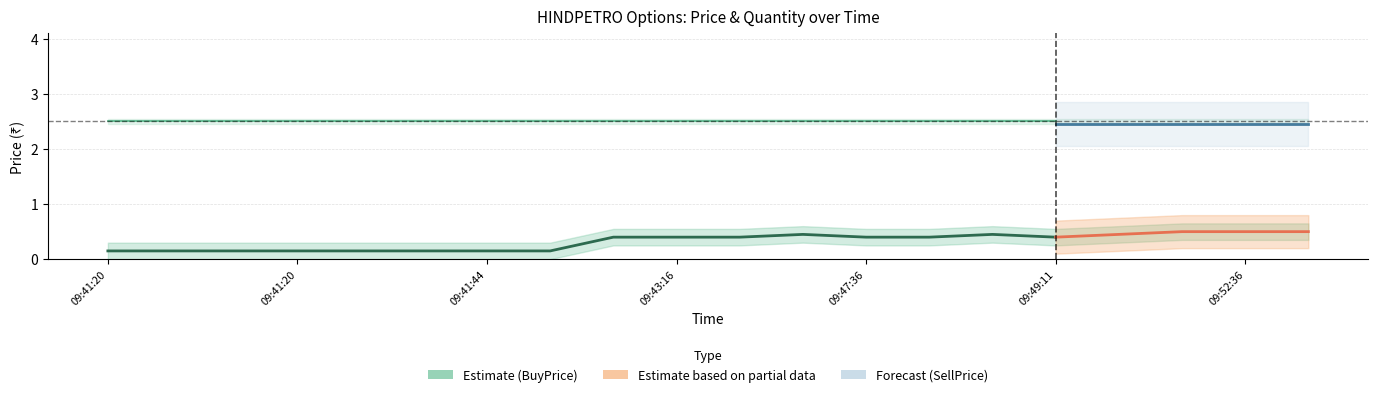

What is the value of the BuyPrice point at the 8th from the left?

0.1